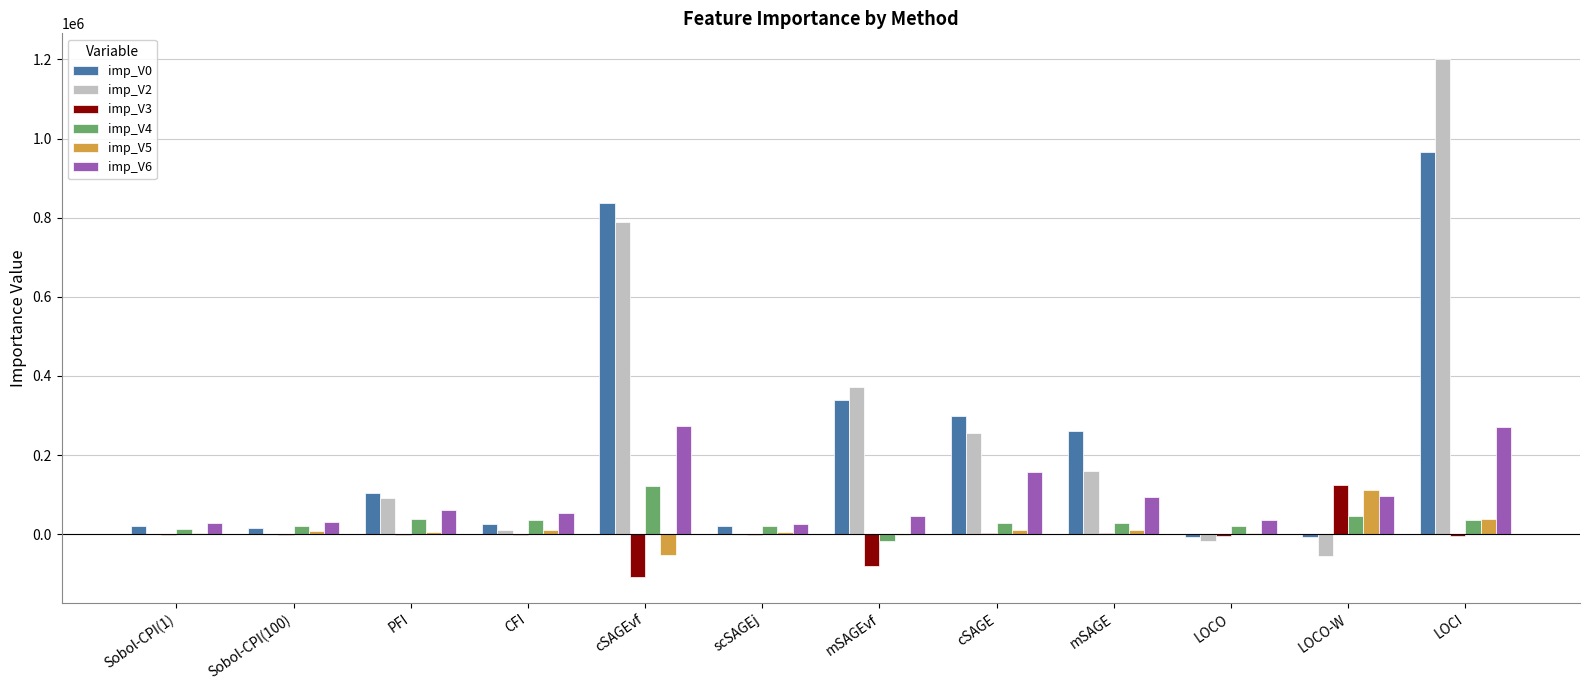

What is the maximum value for imp_V5?

112511.7